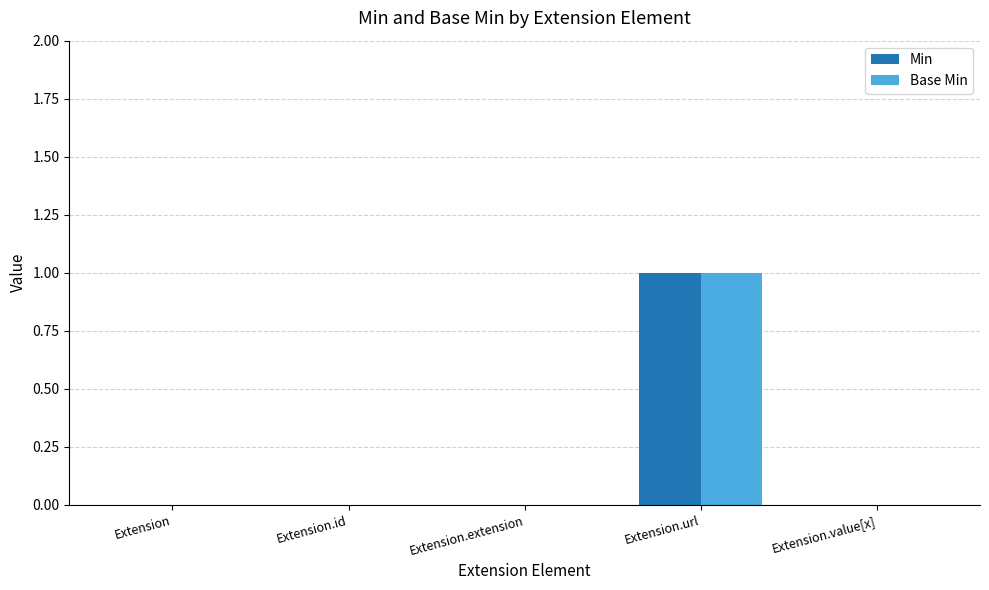

At which category is the sum across all series the highest?

Extension.url